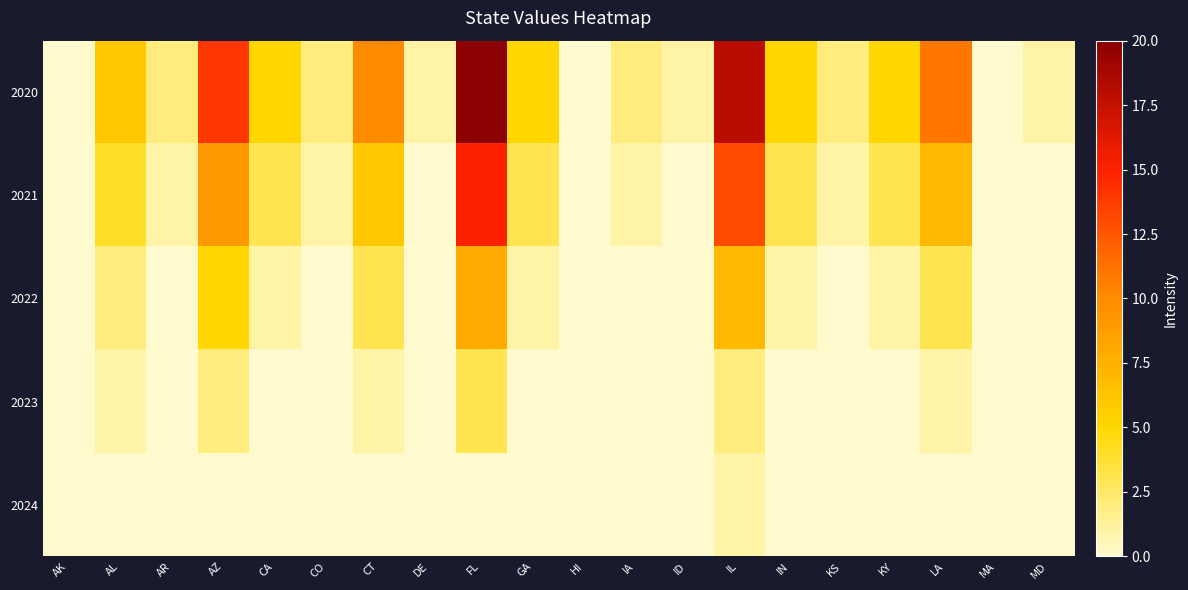

Between MA and AL, which is larger?

AL